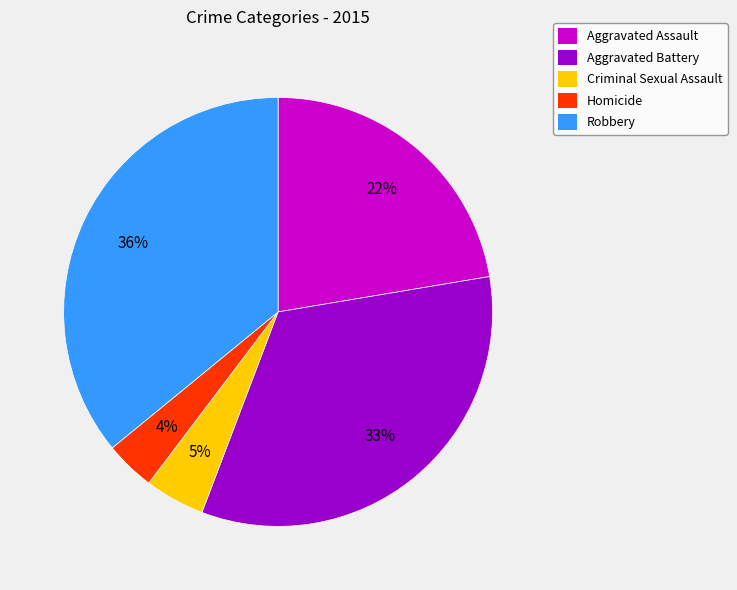

To the nearest percent, what portion does Aggravated Assault represent?

22%